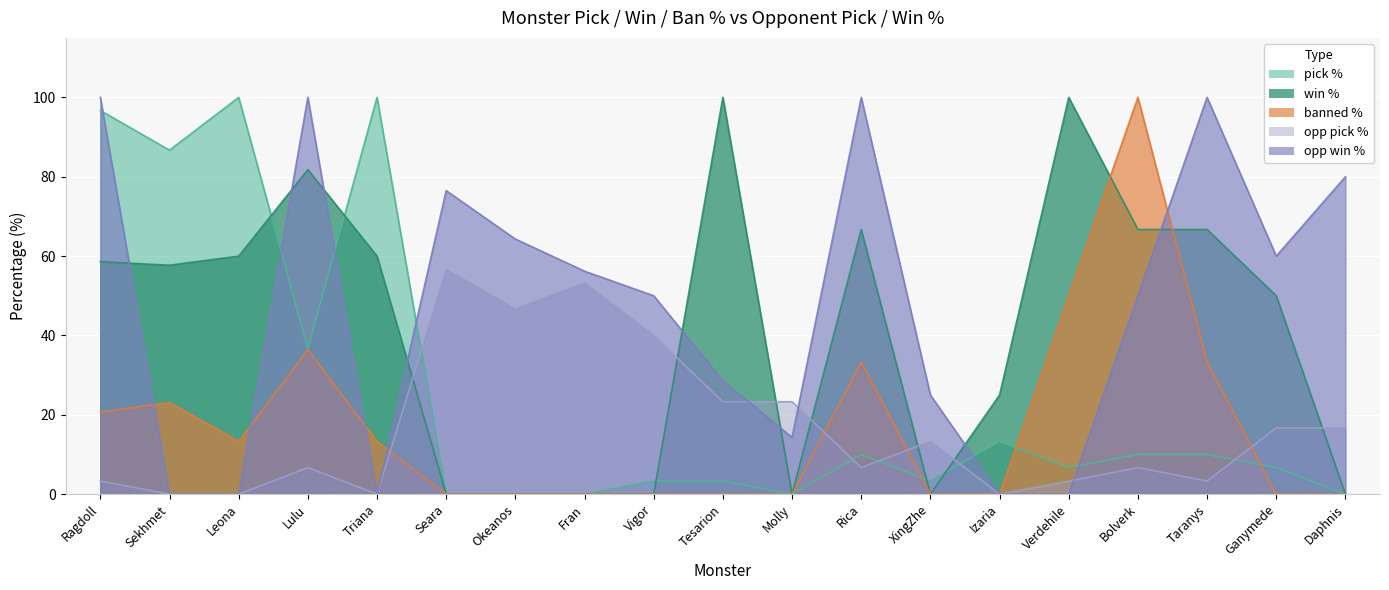

Count the number of data series in this chart.

5